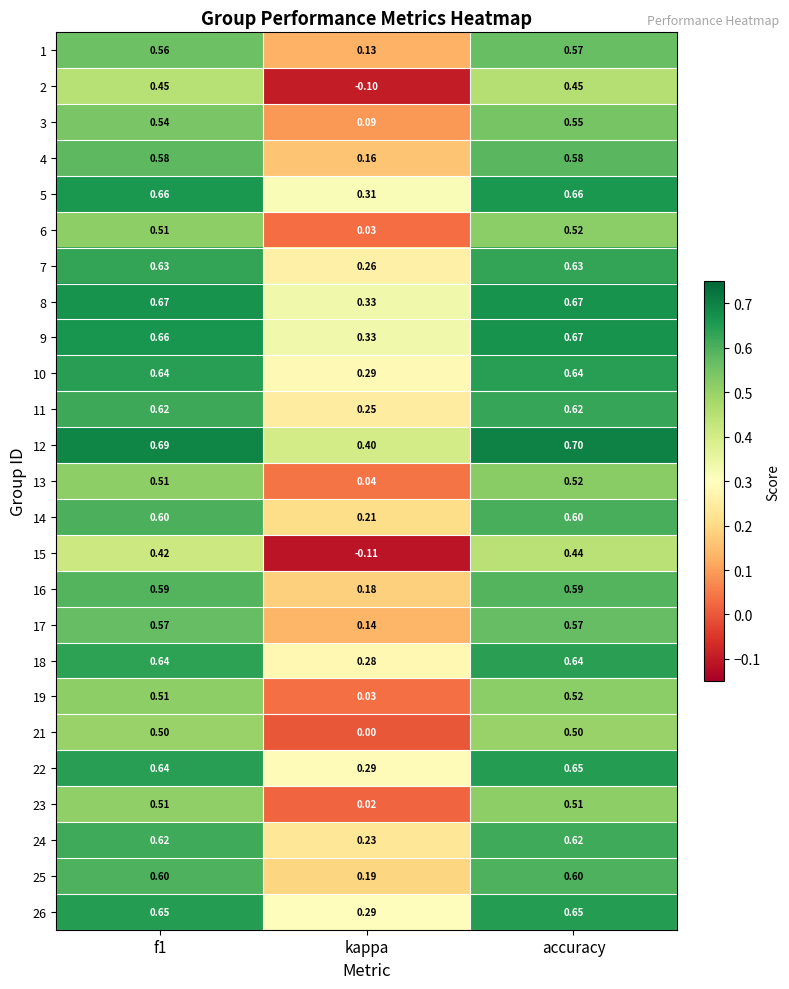

Which series has the largest total across all categories?

12